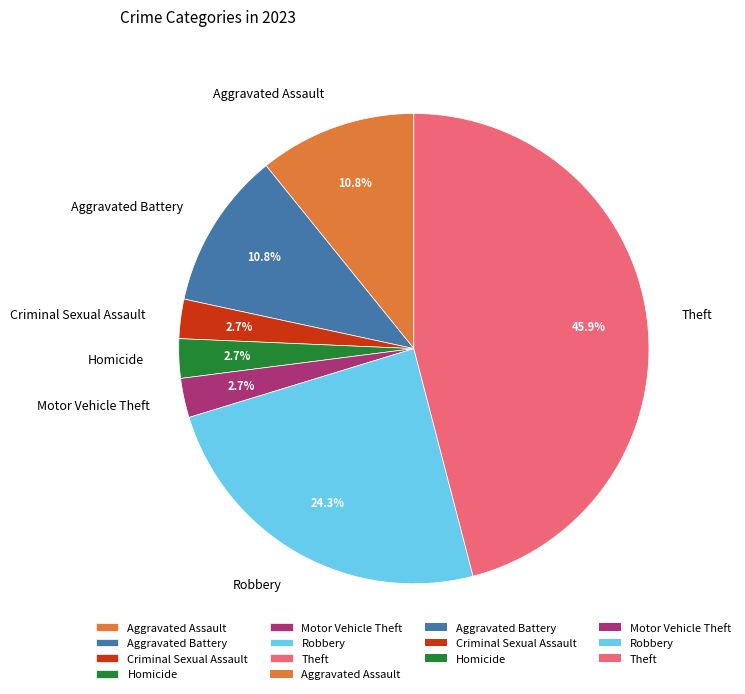

What is the ratio of the value at Robbery to the value at Criminal Sexual Assault?

9.0